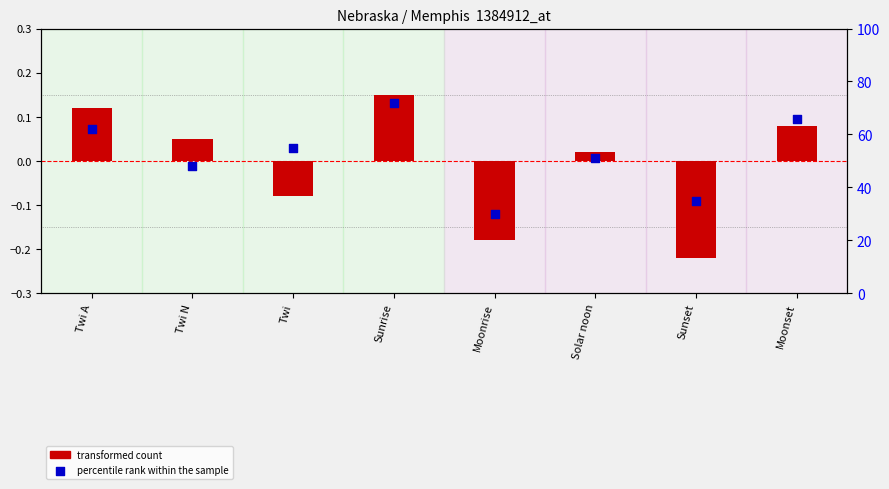

Is the value of percentile rank within the sample at Sunset greater than the value of transformed count at Twi?

Yes